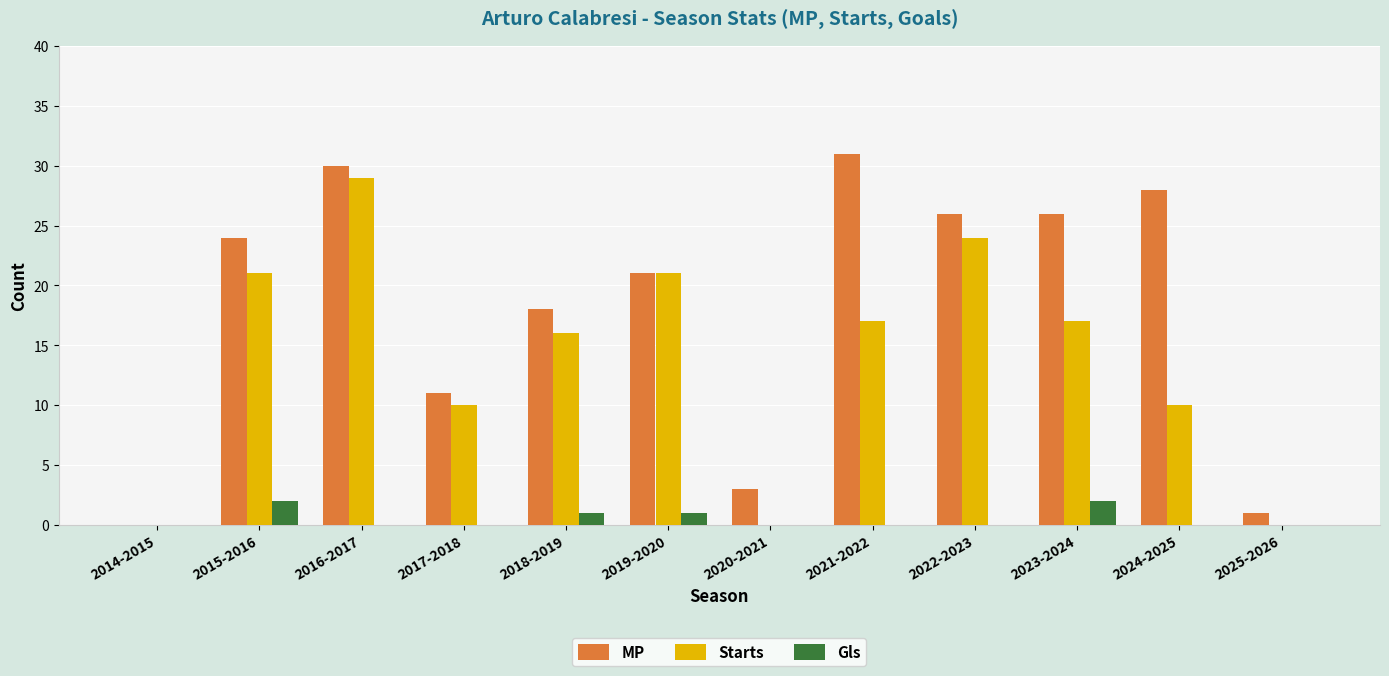

Which series has the widest spread of values?

MP